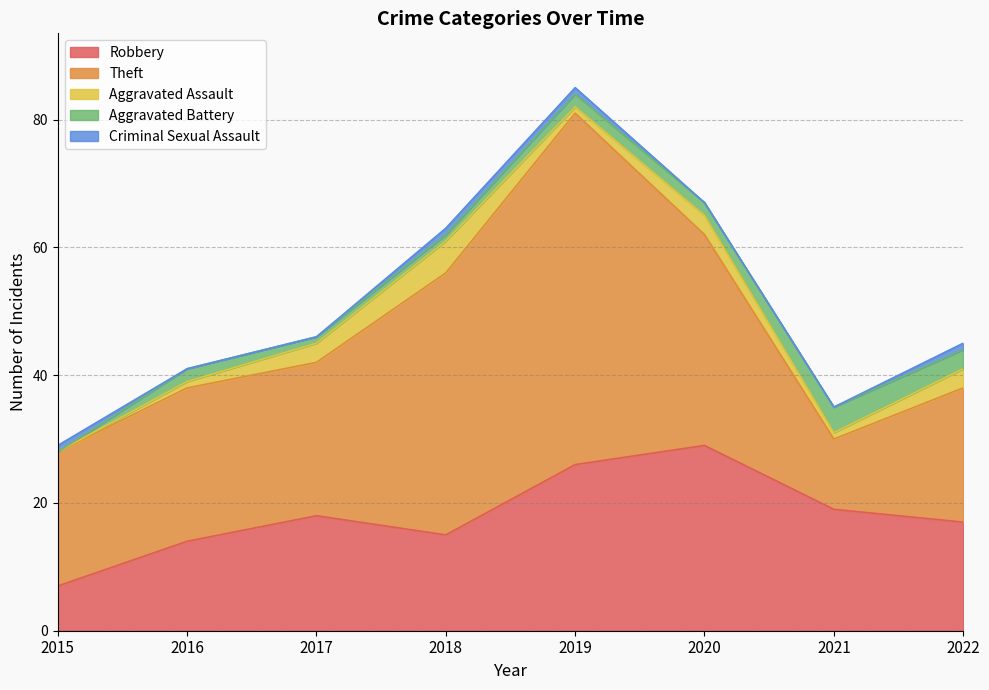

True or false: Aggravated Battery and Theft cross at least once.

False